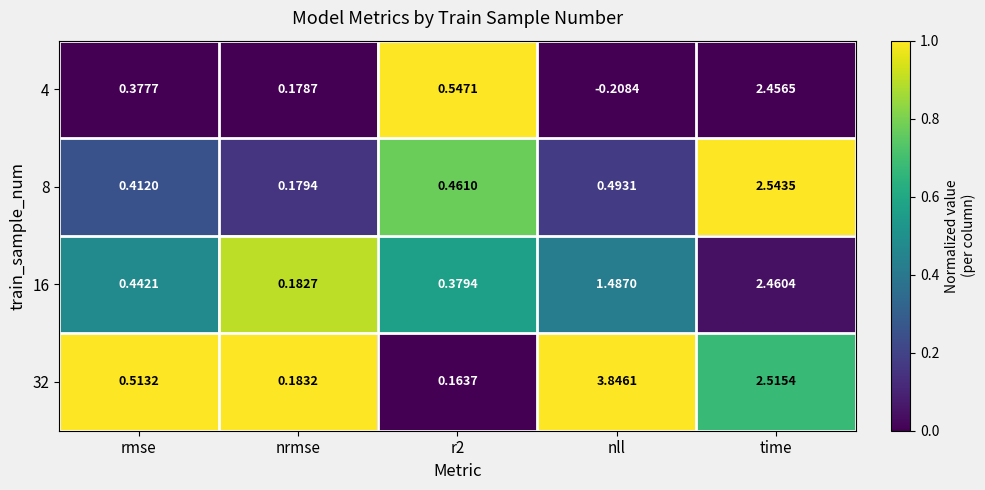

Which label corresponds to the smallest value in the chart?

nll